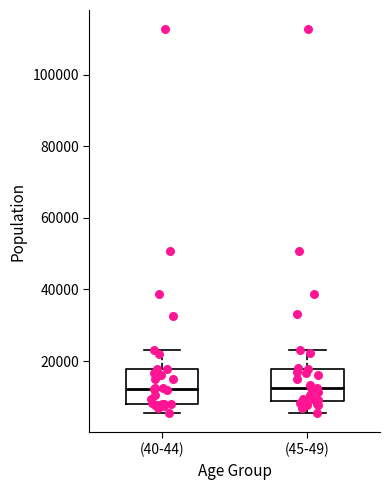

Reading left to right, read every box against the y-axis: the position of its median line, the range the box covers, and the ends of its whiskers. The values are not printed on the chart, so give them approximately, as read against the axis.

(40-44): median 12000, box 8000 to 18000, whiskers 6000 to 24000
(45-49): median 12000, box 8000 to 18000, whiskers 6000 to 24000